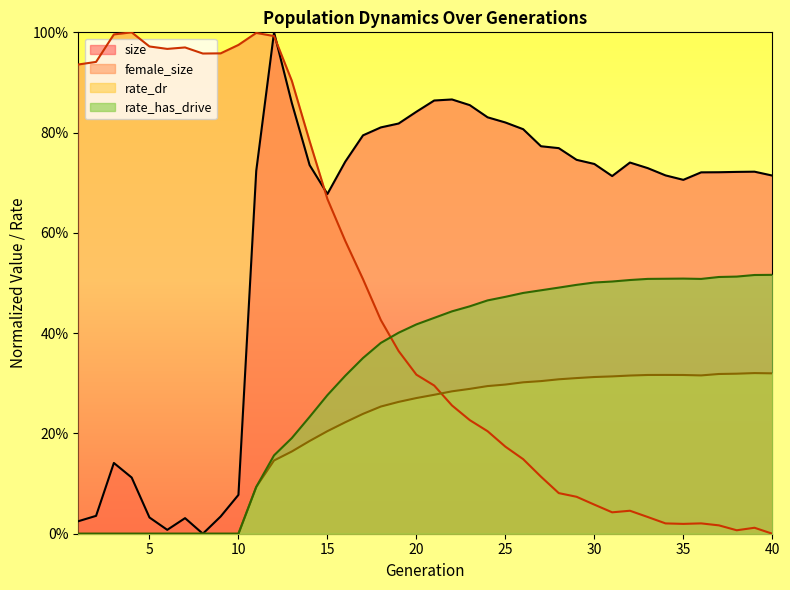

How many values in the rate_dr series exceed 0?

30